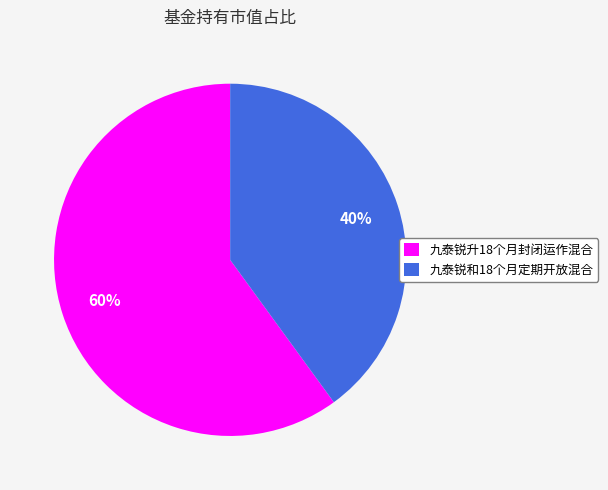

Rank the categories by value from lowest to highest.

九泰锐和18个月定期开放混合, 九泰锐升18个月封闭运作混合